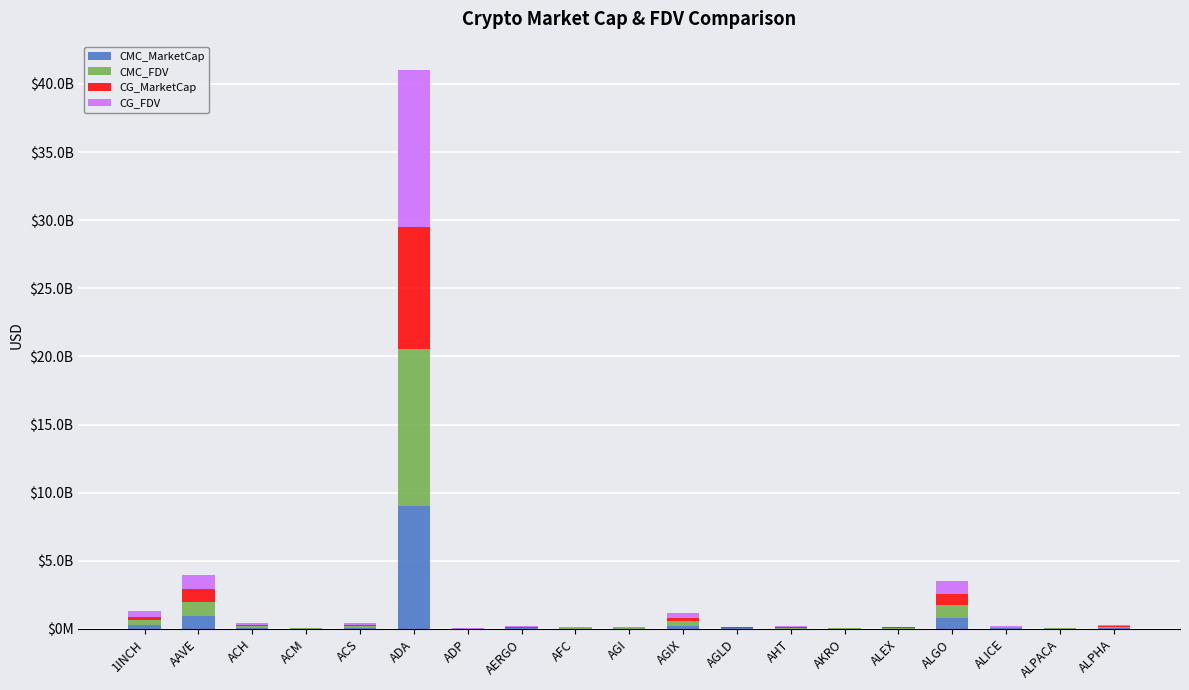

What is the label of the 15th bar from the left?

ALEX